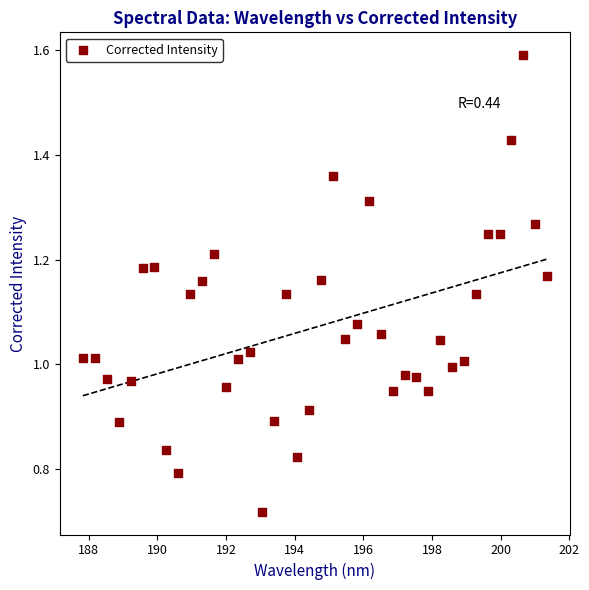

What is the range of X values (max minus min)?

13.5